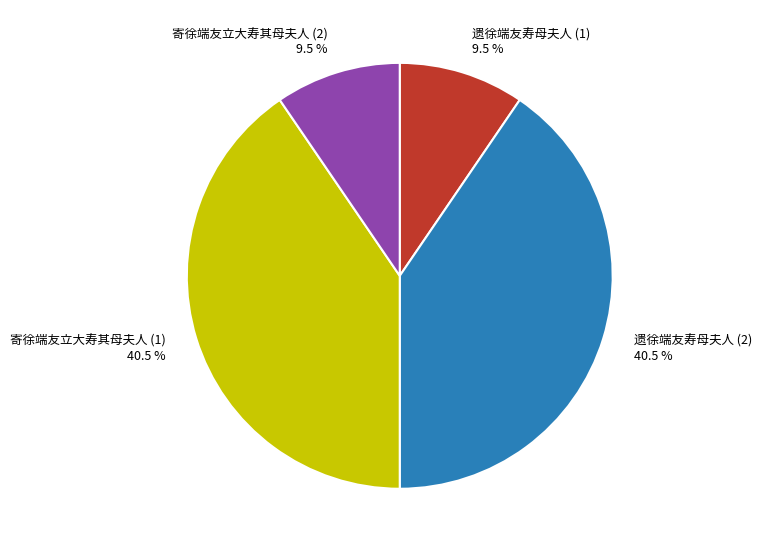

How many slices are in this pie chart?

4